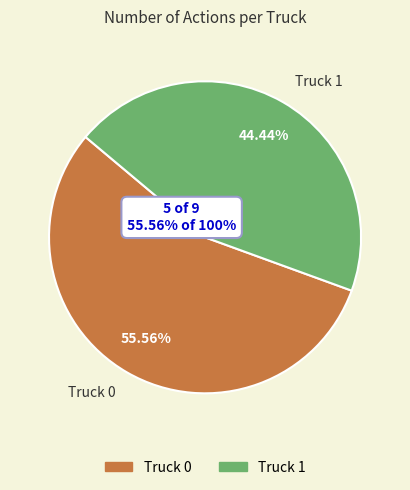

What percentage is the Truck 1 slice, to the nearest percent?

44%